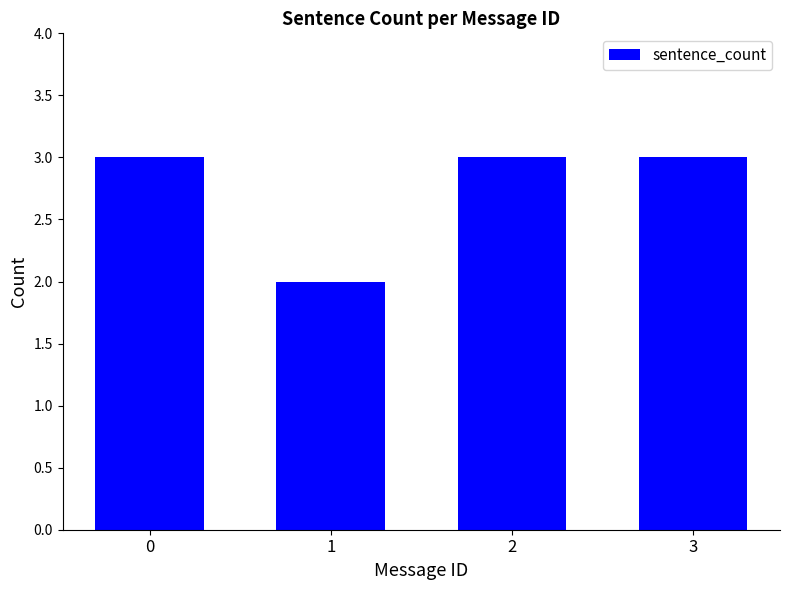

What is the value of the 1st bar from the left?

3